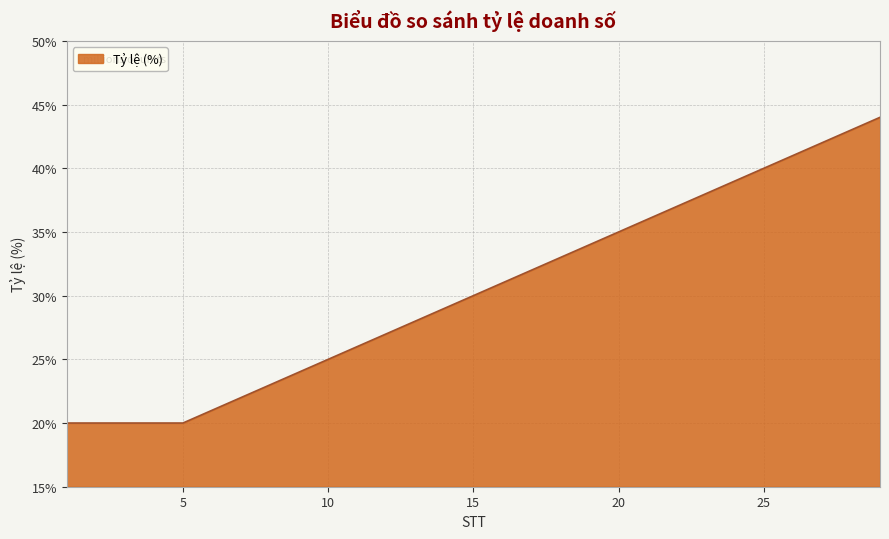

What is the difference between the maximum and minimum values?

24